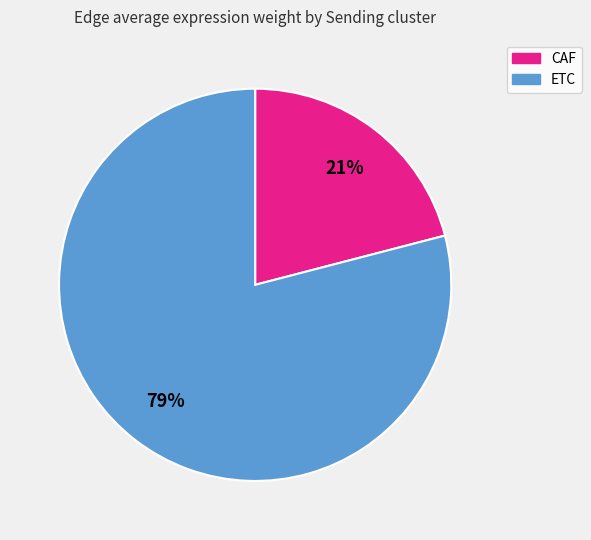

Which slice represents more than half of the pie?

ETC